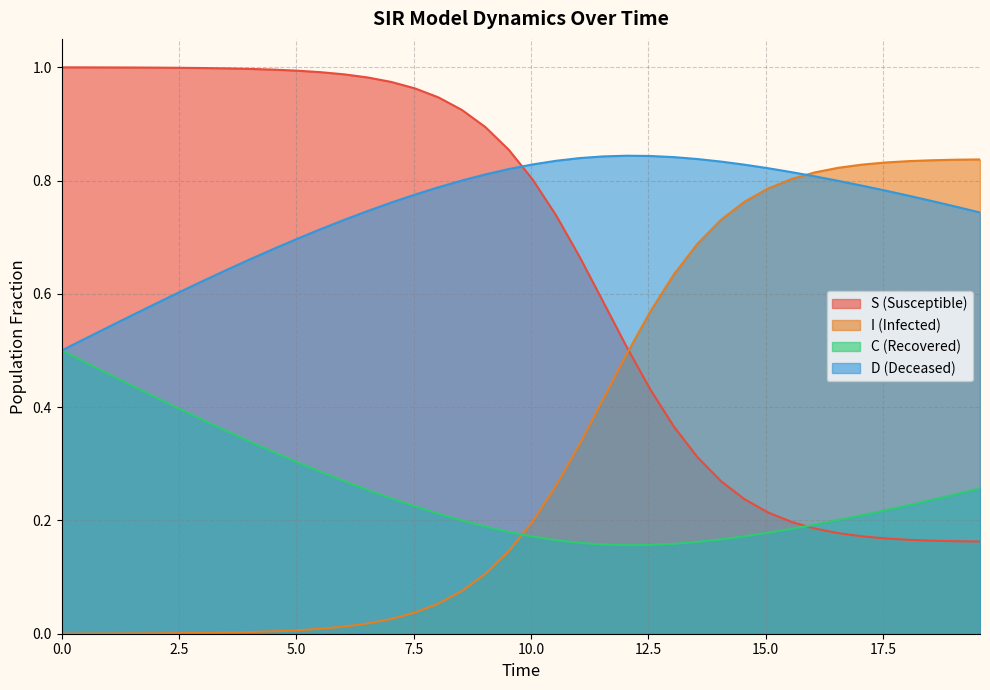

Which series has the largest total across all categories?

D (Deceased)